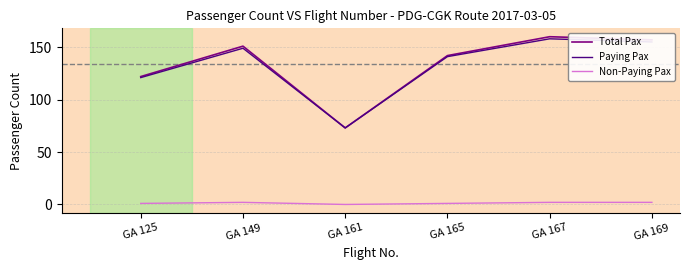

True or false: Non-Paying Pax and Paying Pax cross at least once.

False